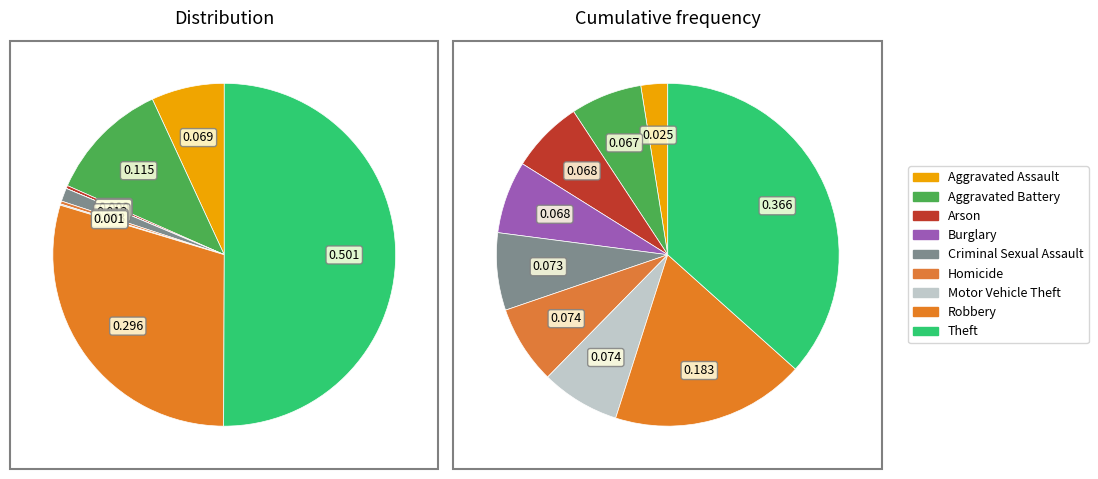

Which slice represents more than half of the pie?

Theft